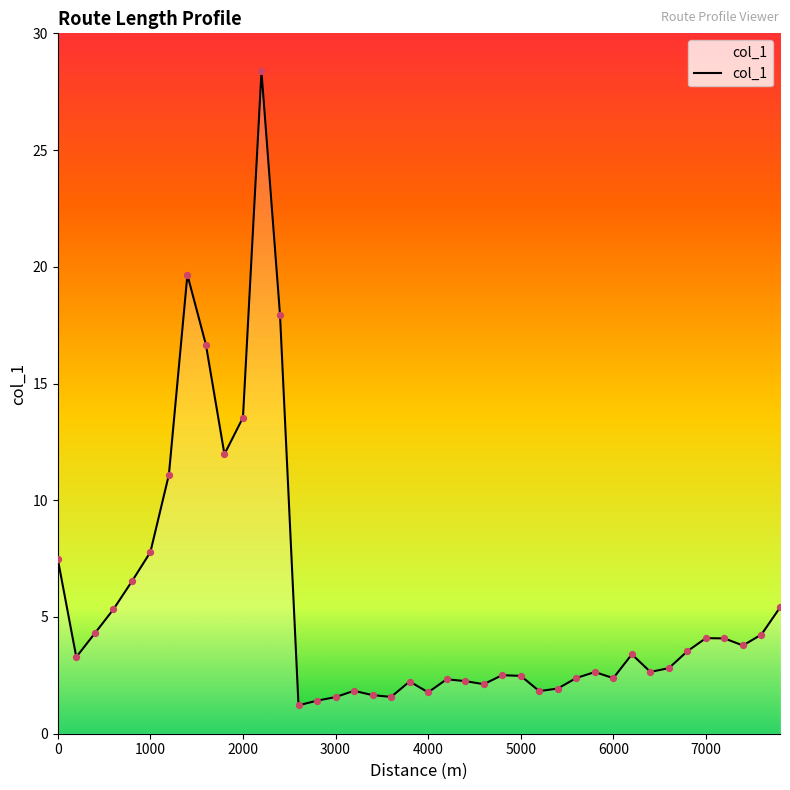

What is the maximum value shown in the chart?

28.4